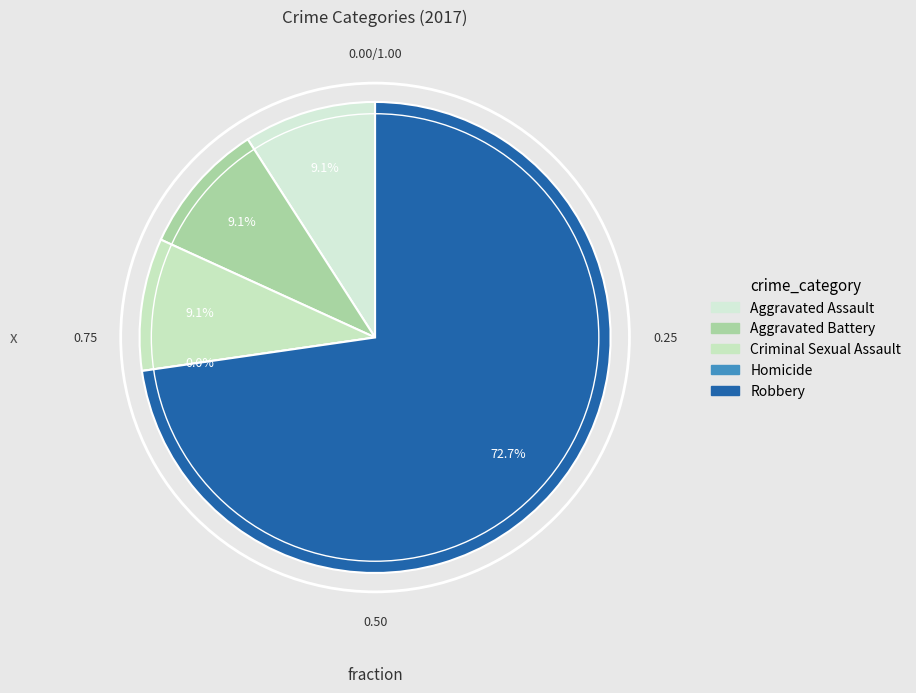

To the nearest percent, what percentage of the pie is Criminal Sexual Assault?

9%